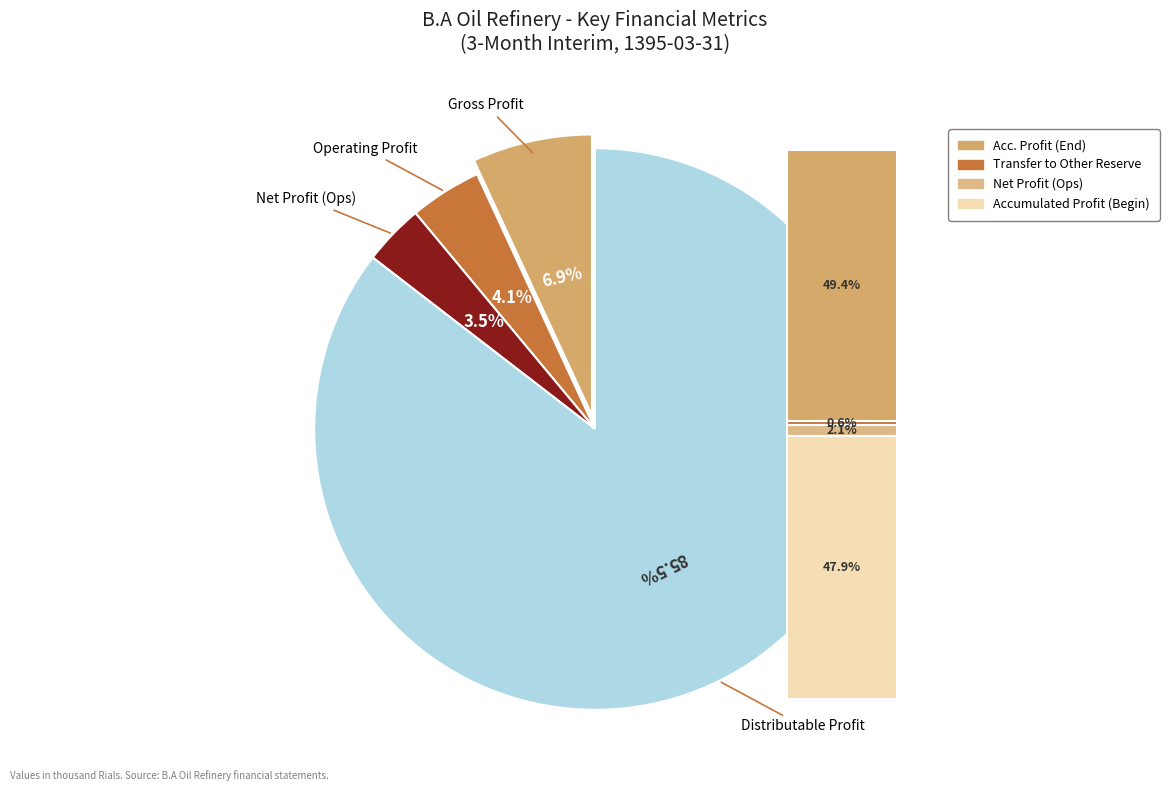

How much of the chart is everything except net_profit_operations_in_progress?

96.5%